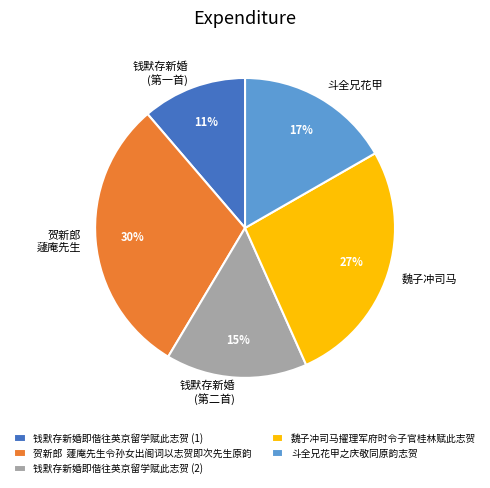

Is it true that 魏子冲司马擢理军府时令子官桂林赋此志贺 is 27% of the pie?

True